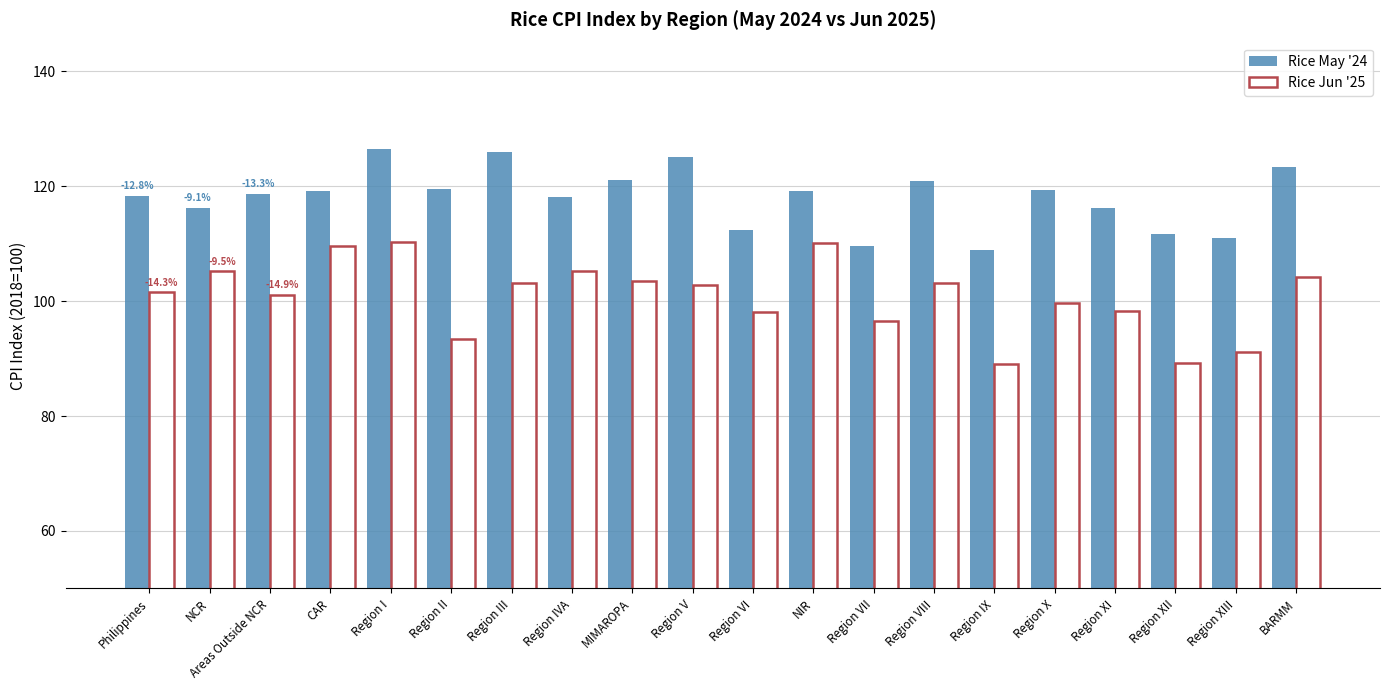

What is the minimum value for Rice Jun '25?

89.1